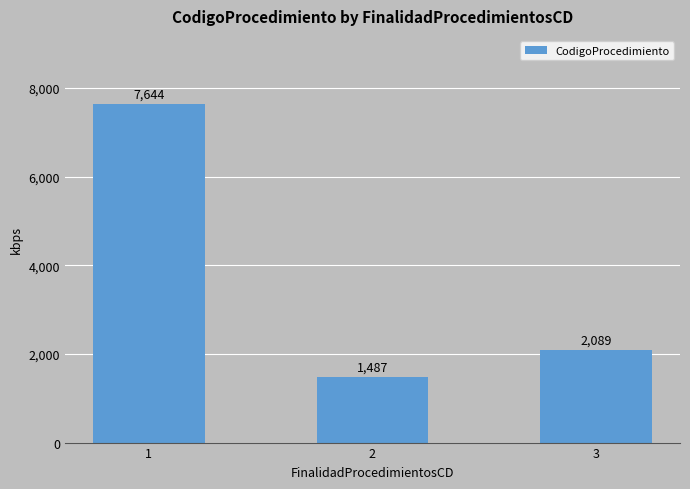

List the labels in order of value, largest first.

1, 3, 2